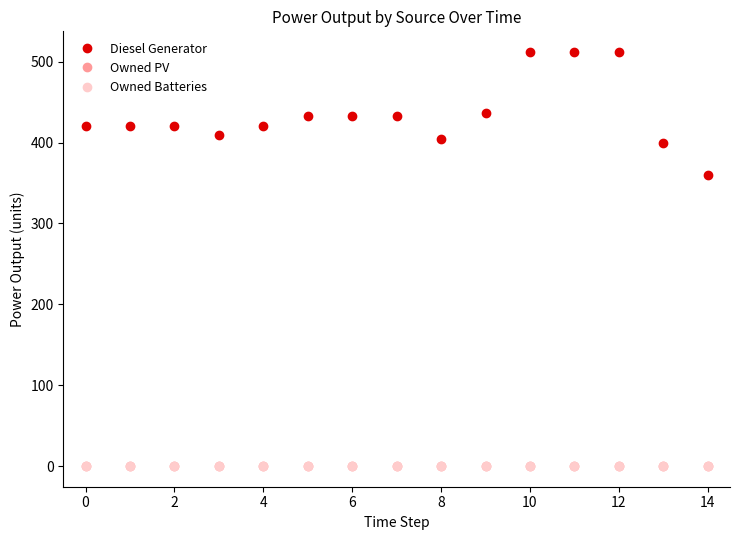

Does the chart display data point markers on the line(s)?

Yes